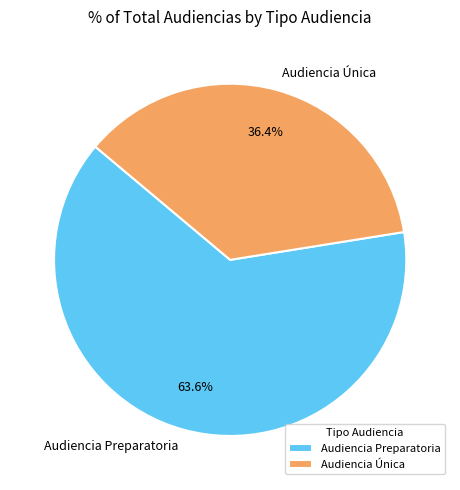

Is it true that Audiencia Única is 36% of the pie?

True